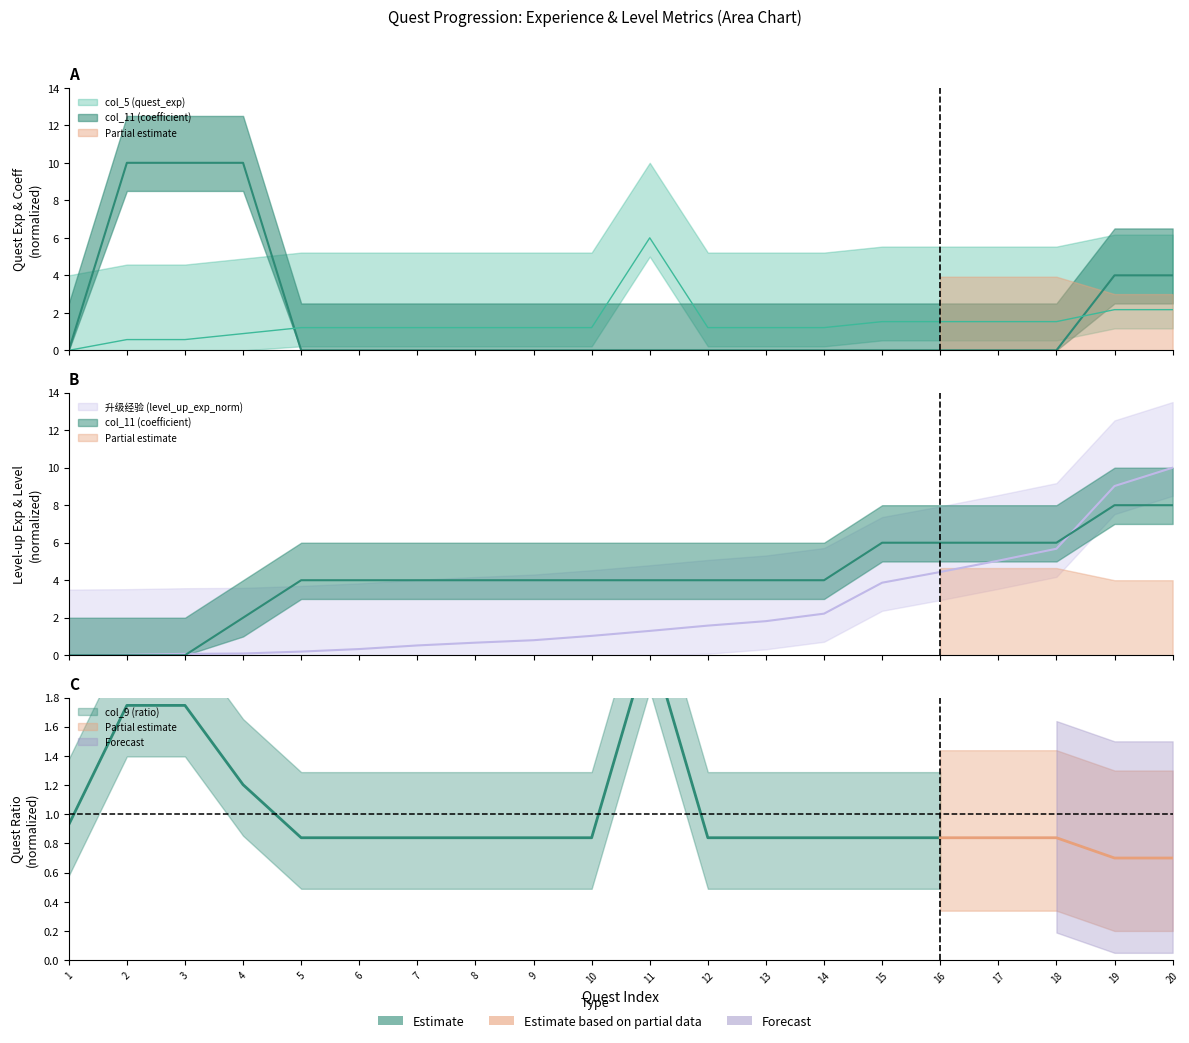

Which label corresponds to the largest value in the chart?

2